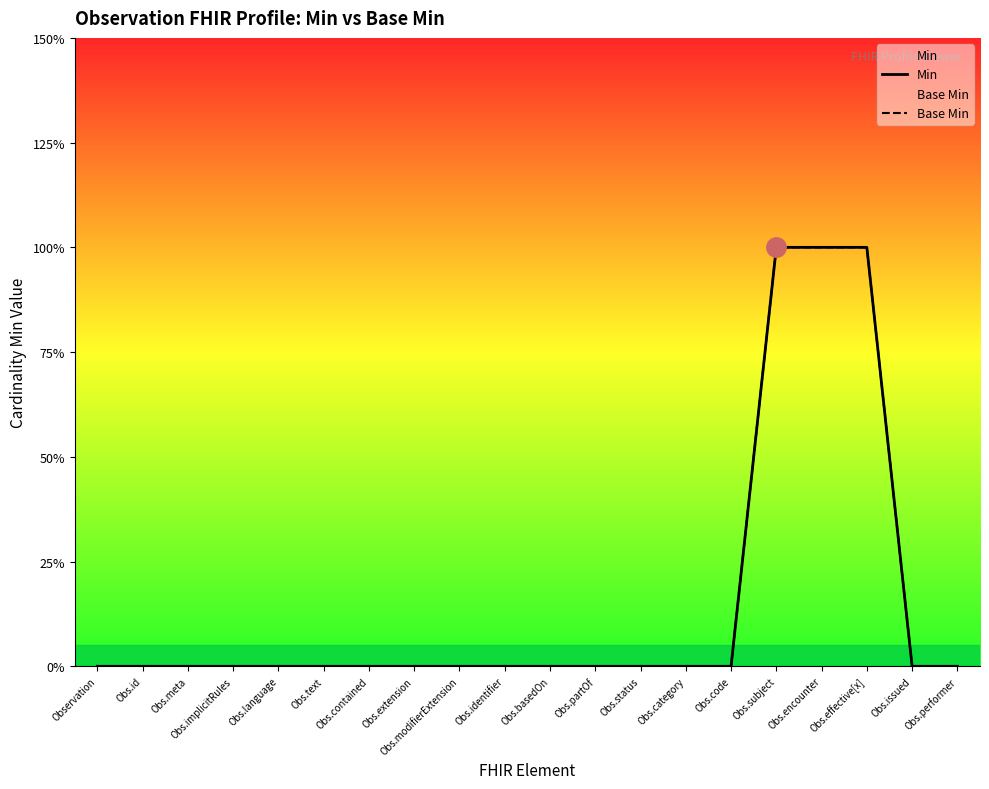

At how many categories does at least one series exceed 0?

3